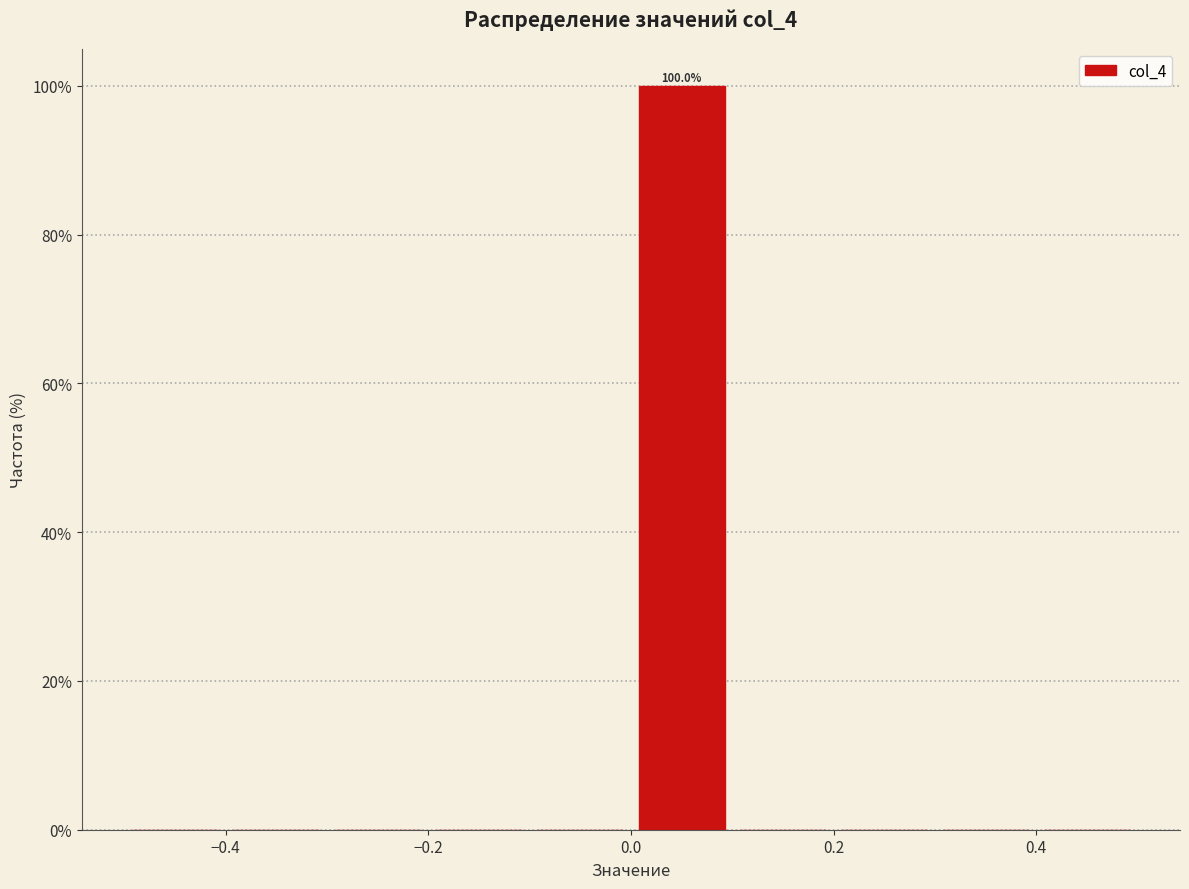

Over which range of the x-axis is the bar tallest?

0.0 to 0.1